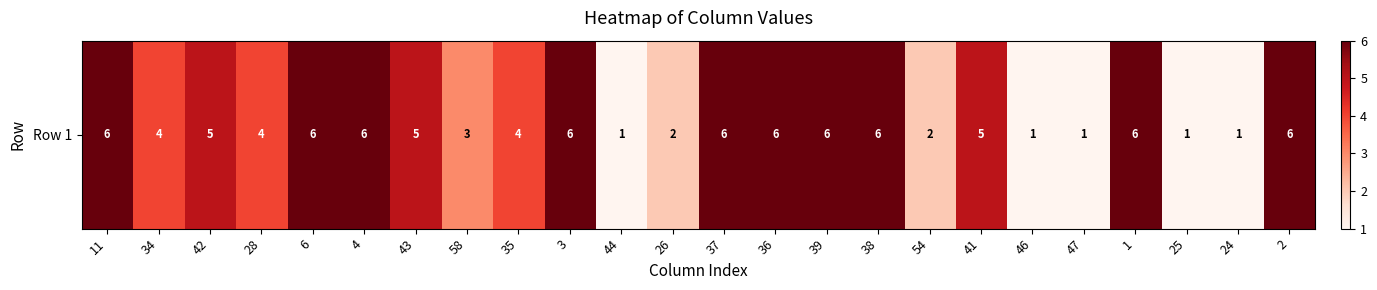

What is the maximum value shown in the chart?

6